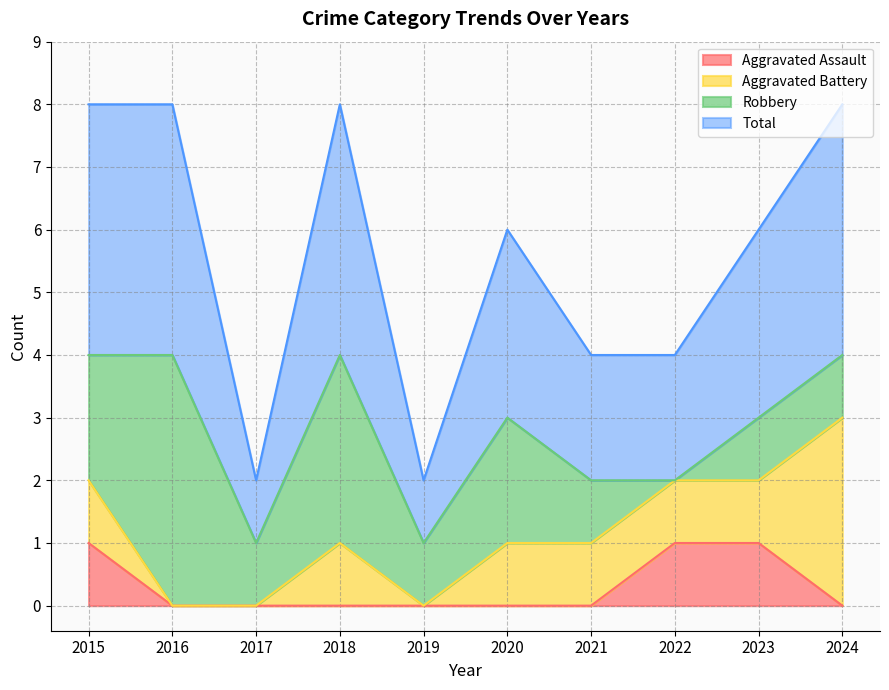

What is the difference between the Aggravated Assault values at 2020 and 2015?

1